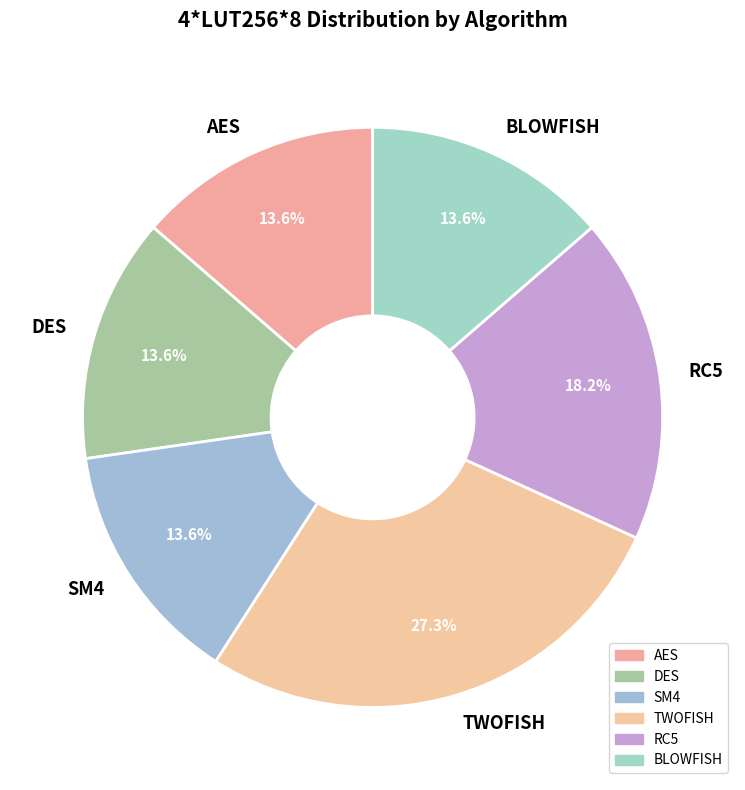

Approximately how many times larger is the value at BLOWFISH compared to AES?

1.0